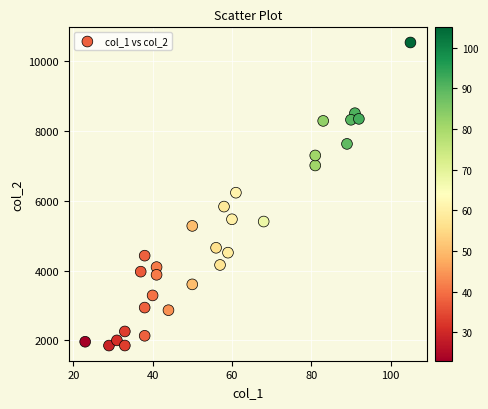

What is the range of X values (max minus min)?

82